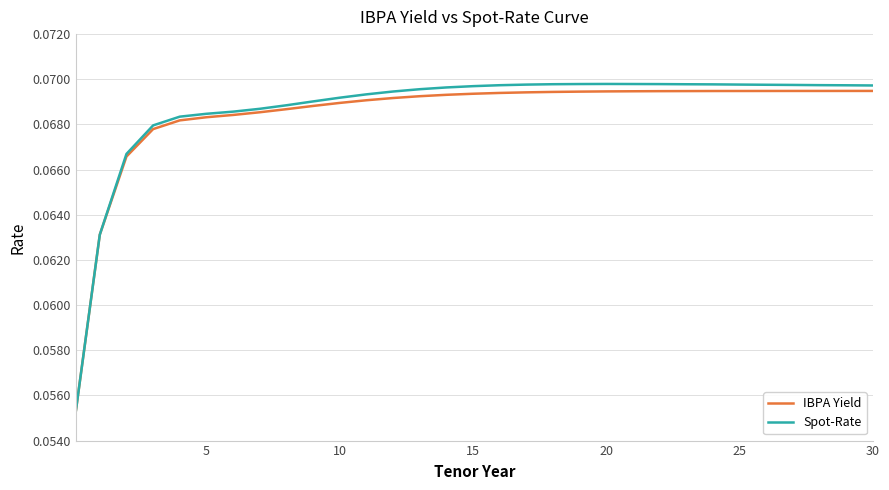

What is the sum of all Spot-Rate values?

2.1